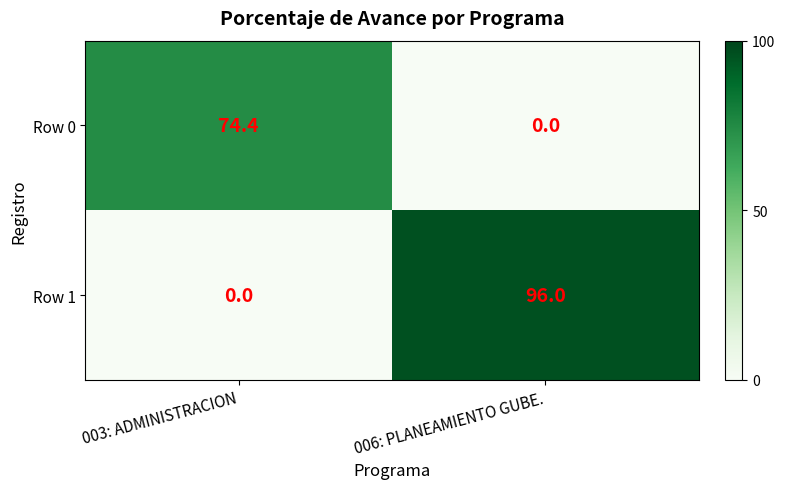

What is the sum of the Row 1 values at 003: ADMINISTRACION and 006: PLANEAMIENTO GUBE.?

96.0